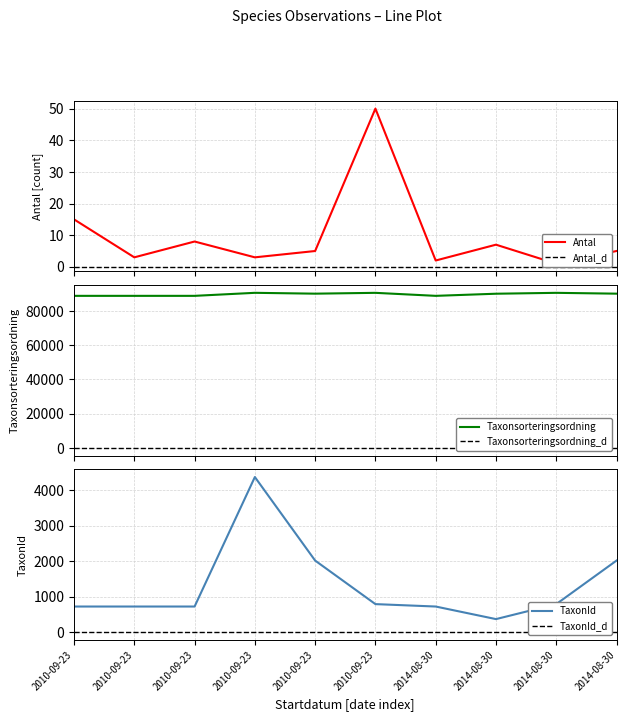

Reading right to left, what are all the values shown in this chart?

Antal: 2014-08-30=5	2014-08-30=1	2014-08-30=7	2014-08-30=2	2010-09-23=50	2010-09-23=5	2010-09-23=3	2010-09-23=8	2010-09-23=3	2010-09-23=15
Taxonsorteringsordning: 2014-08-30=90174	2014-08-30=90655	2014-08-30=90138	2014-08-30=88896	2010-09-23=90654	2010-09-23=90173	2010-09-23=90664	2010-09-23=88895	2010-09-23=88895	2010-09-23=88895
TaxonId: 2014-08-30=2014	2014-08-30=788	2014-08-30=366	2014-08-30=720	2010-09-23=788	2010-09-23=2014	2010-09-23=4366	2010-09-23=720	2010-09-23=720	2010-09-23=720